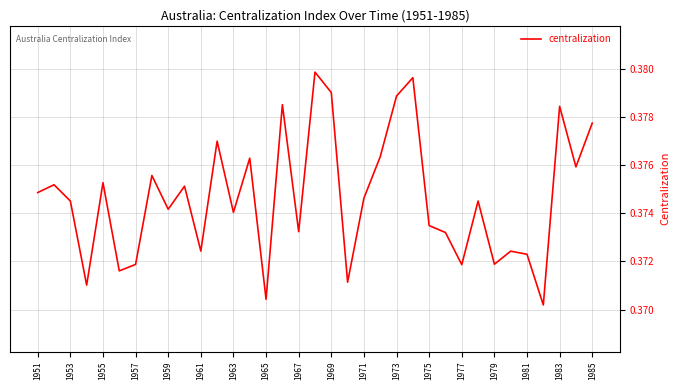

Which has a higher value, 1983 or 1967?

1983